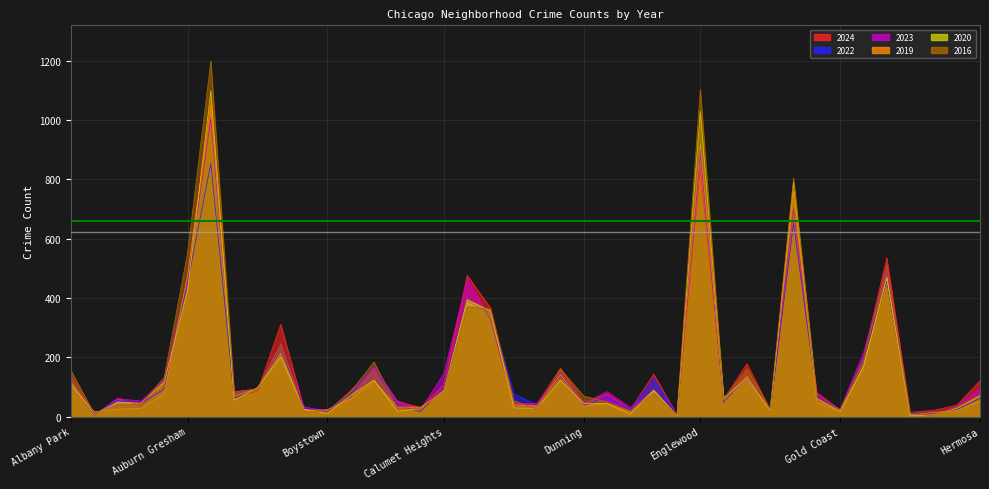

At which label does 2016 first exceed 74?

Albany Park